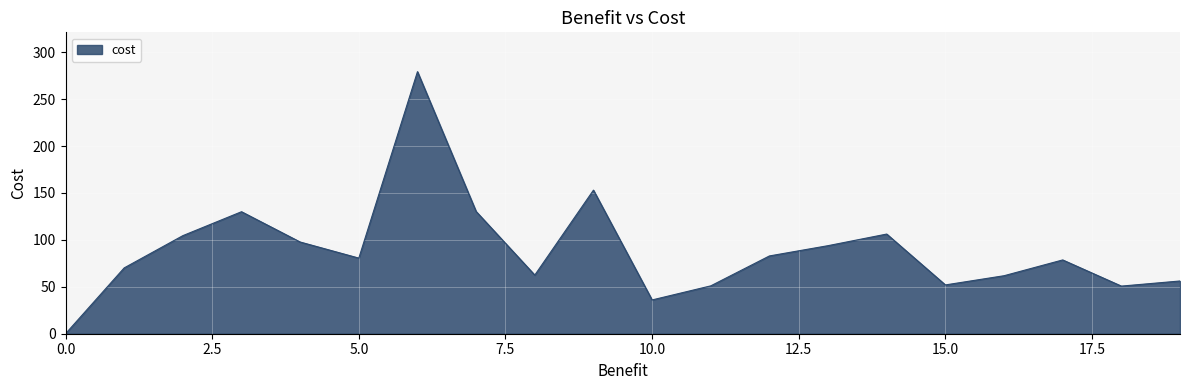

Reading left to right, transcribe all the data shown in this chart.

0=0.0	1=70.1	2=104.5	3=130.0	4=97.7	5=80.6	6=279.2	7=130.2	8=62.5	9=153.0	10=36.0	11=51.0	12=82.9	13=93.8	14=106.2	15=52.0	16=61.8	17=78.6	18=50.7	19=56.2